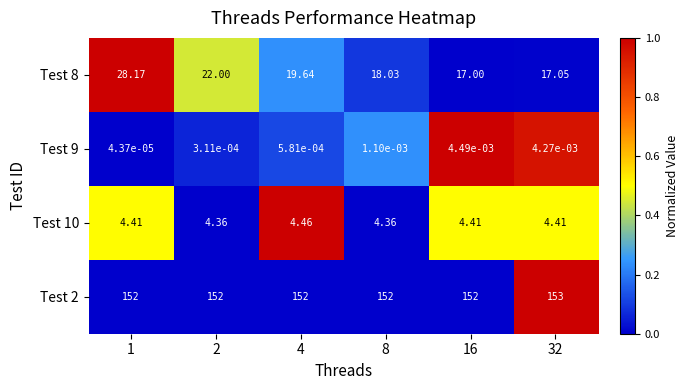

At which category is the sum across all series the highest?

1